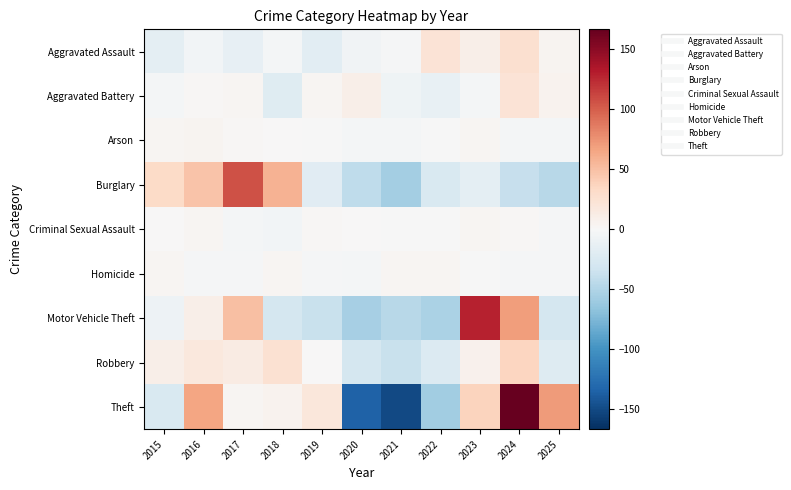

Count the number of categories in the chart.

11